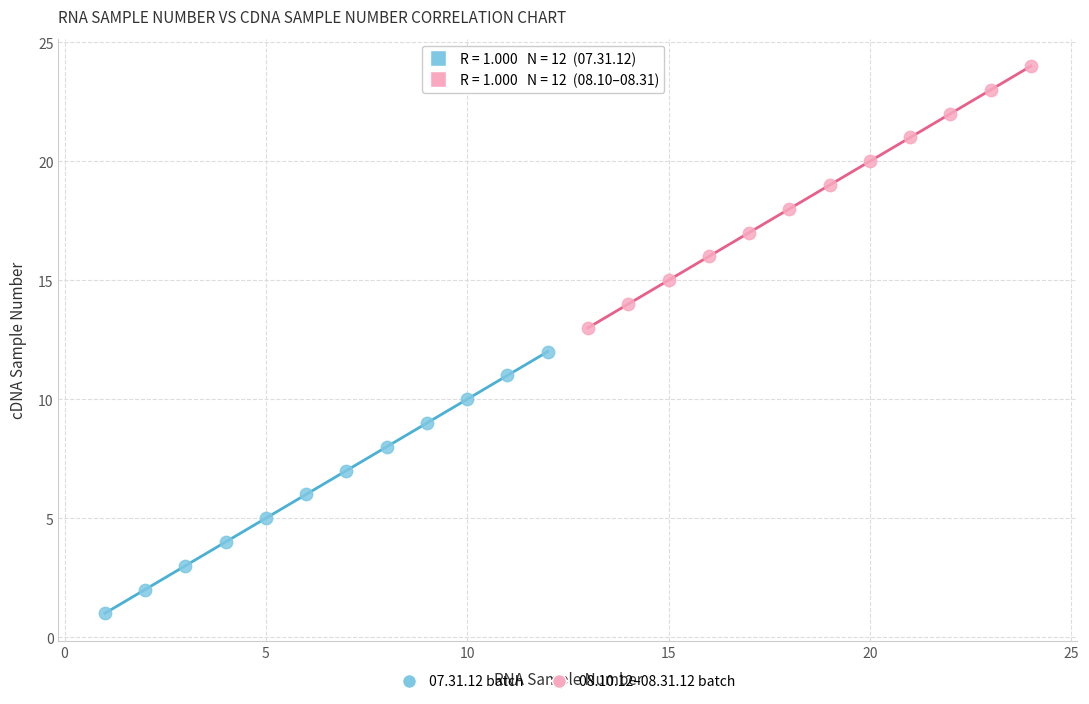

Which series contains the highest Y value?

08.10.12–08.31.12 batch